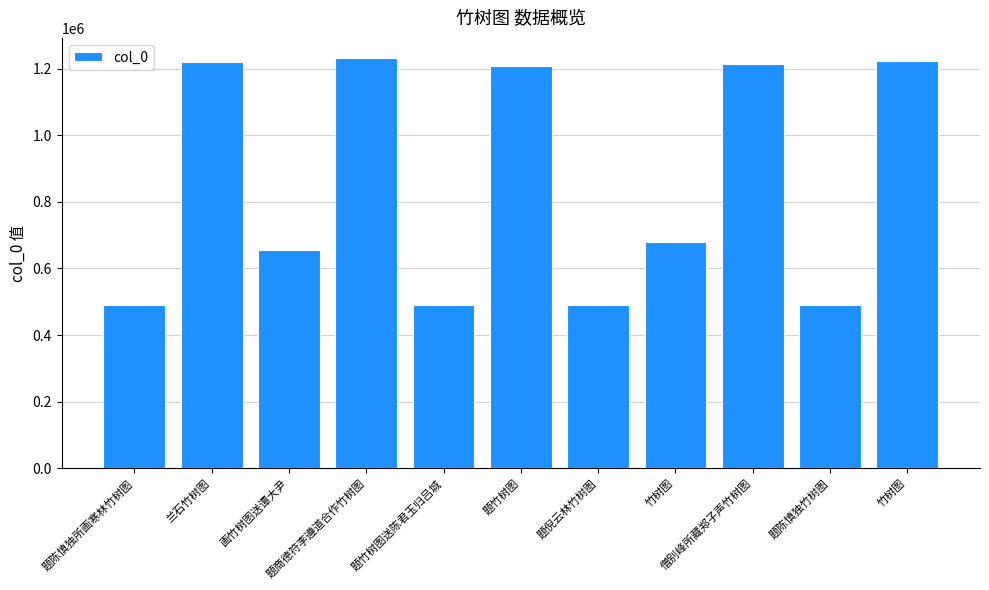

Count the number of data series in this chart.

1